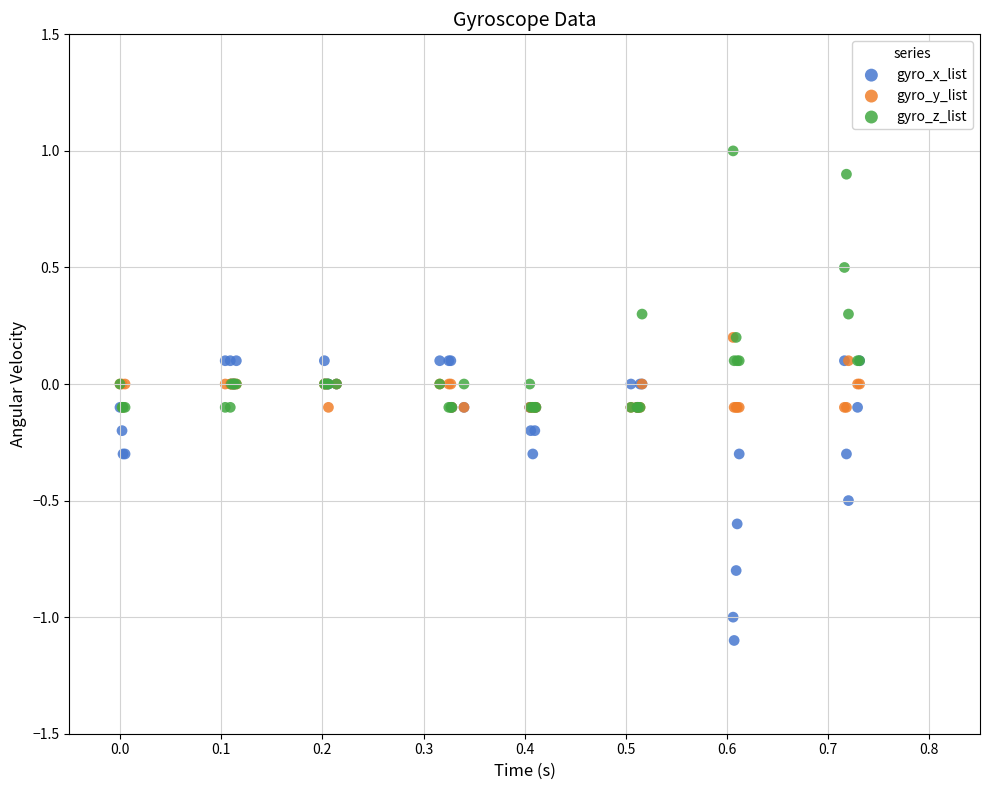

Which series contains the highest Y value?

gyro_z_list